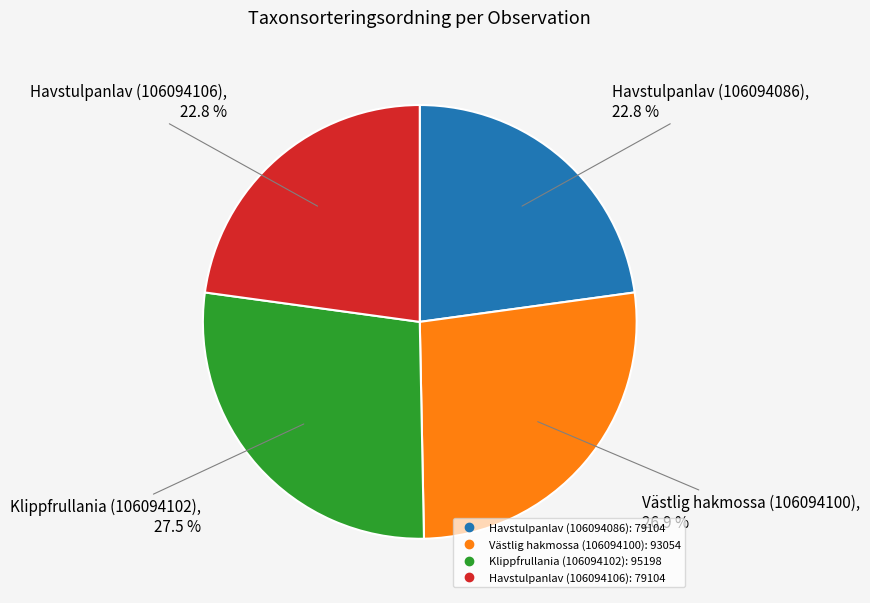

What is the ratio of the value at Klippfrullania (106094102) to the value at Havstulpanlav (106094106)?

1.2